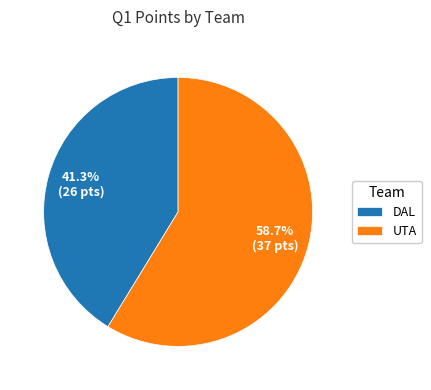

To the nearest percent, what percentage of the pie is DAL?

41%